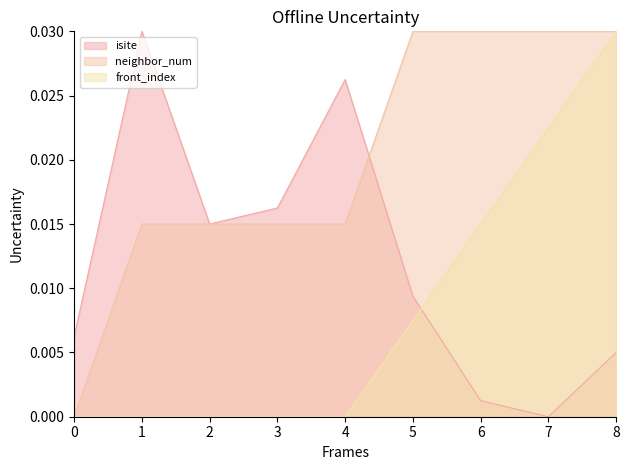

What is the sum of all front_index values?

0.1